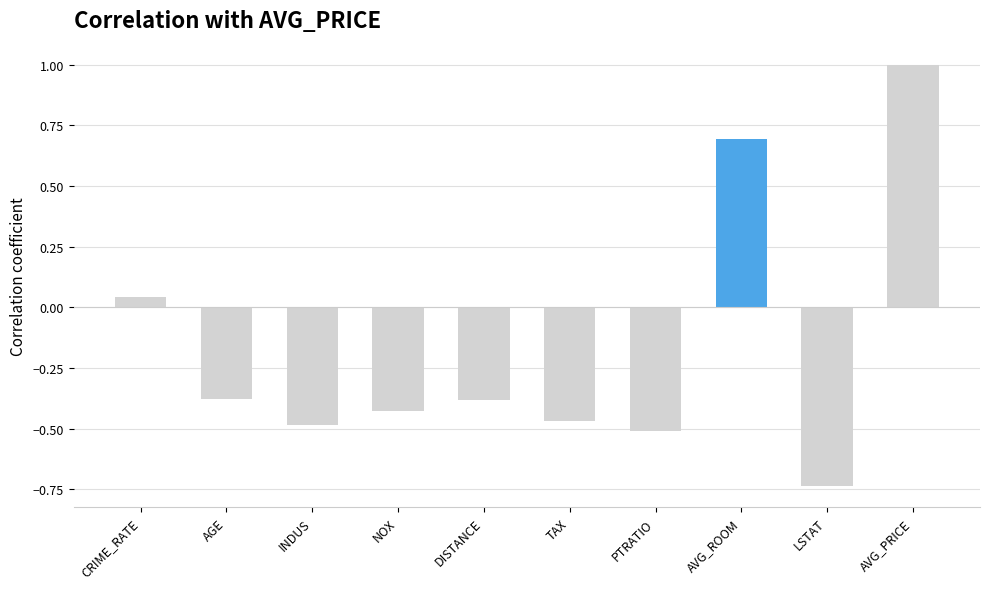

How many data points does each series have?

10